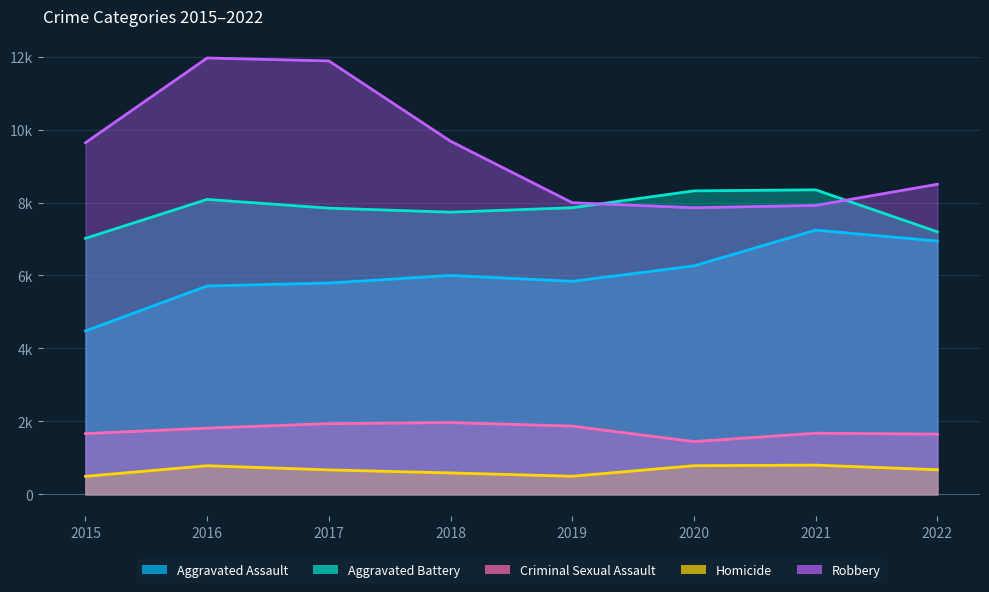

Between 2016 and 2021, which series saw the biggest shift?

Robbery